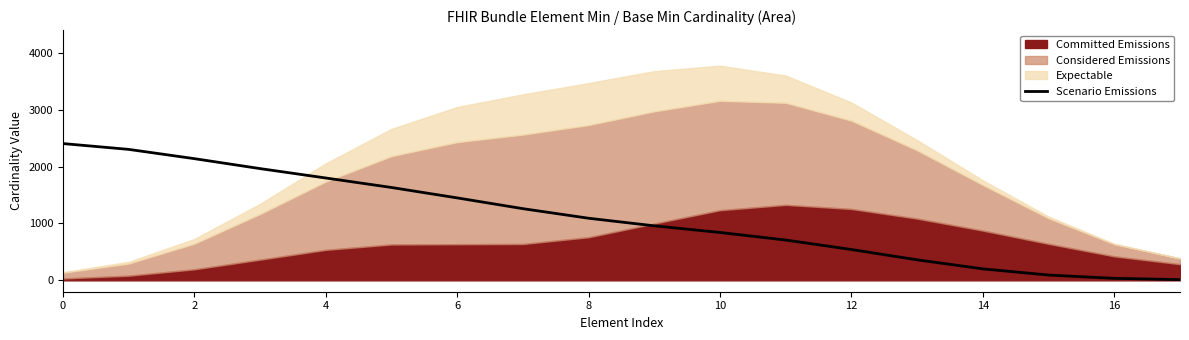

What is the value of the 6th point from the left?

1632.7